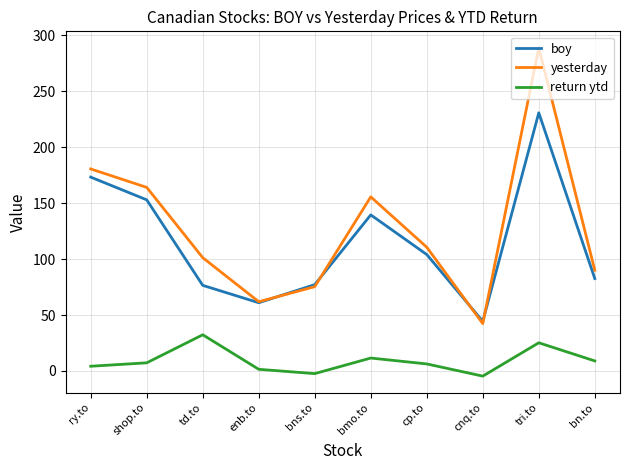

What is the difference between the boy values at shop.to and cp.to?

48.9